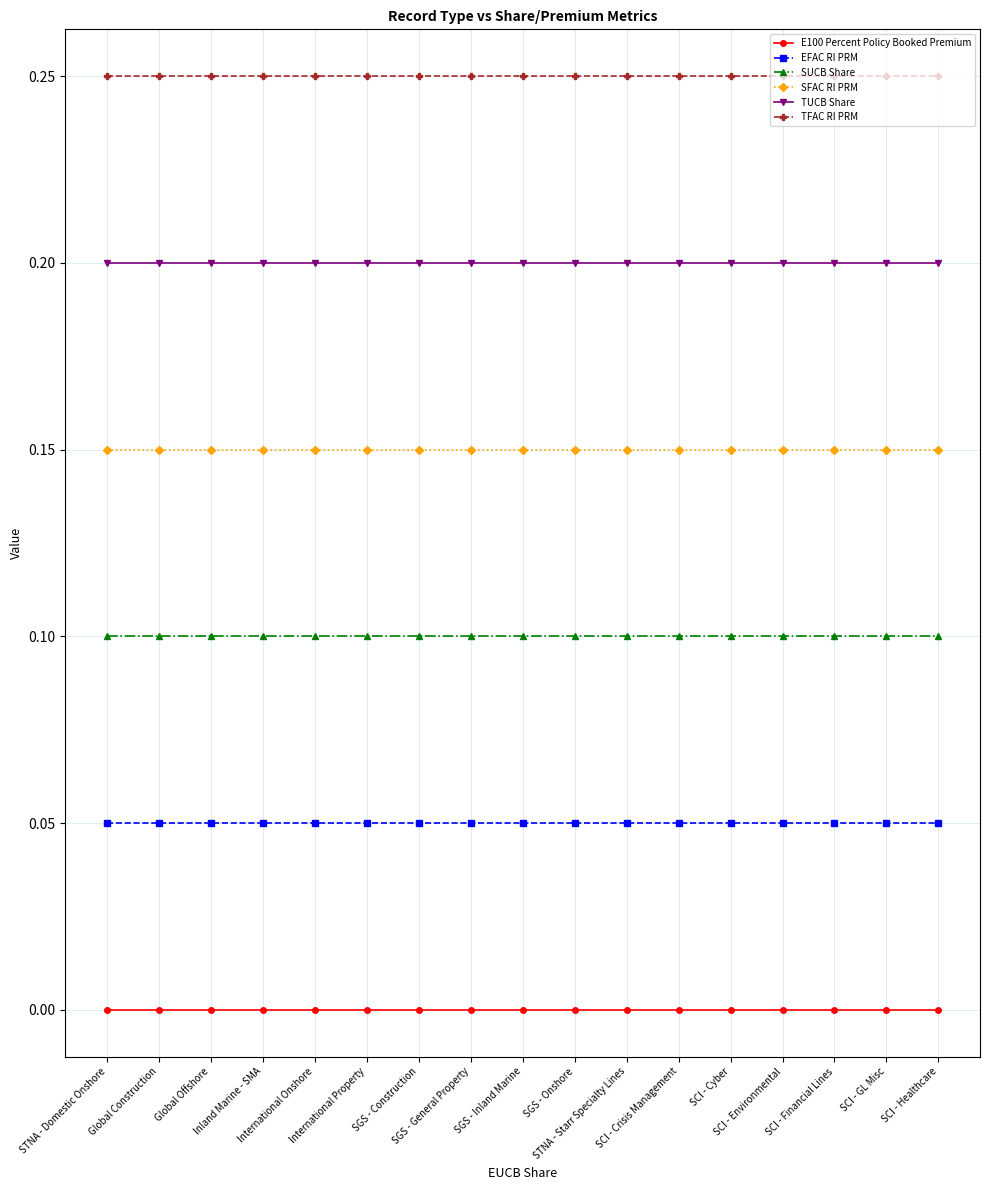

List the series in order of their peak value, lowest first.

E100 Percent Policy Booked Premium, EFAC RI PRM, SUCB Share, SFAC RI PRM, TUCB Share, TFAC RI PRM